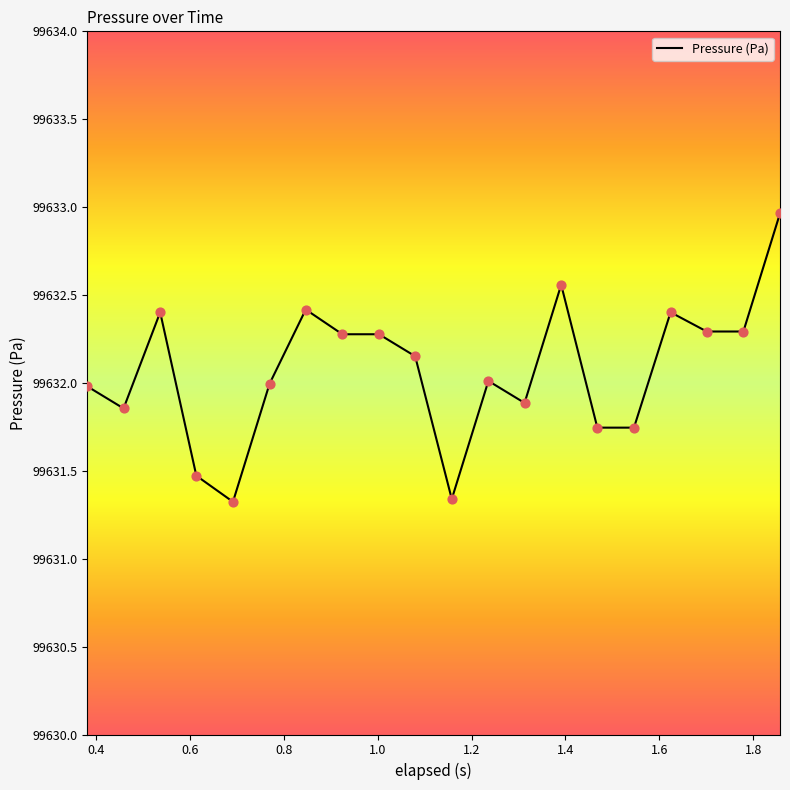

What is the greatest value displayed?

99633.0